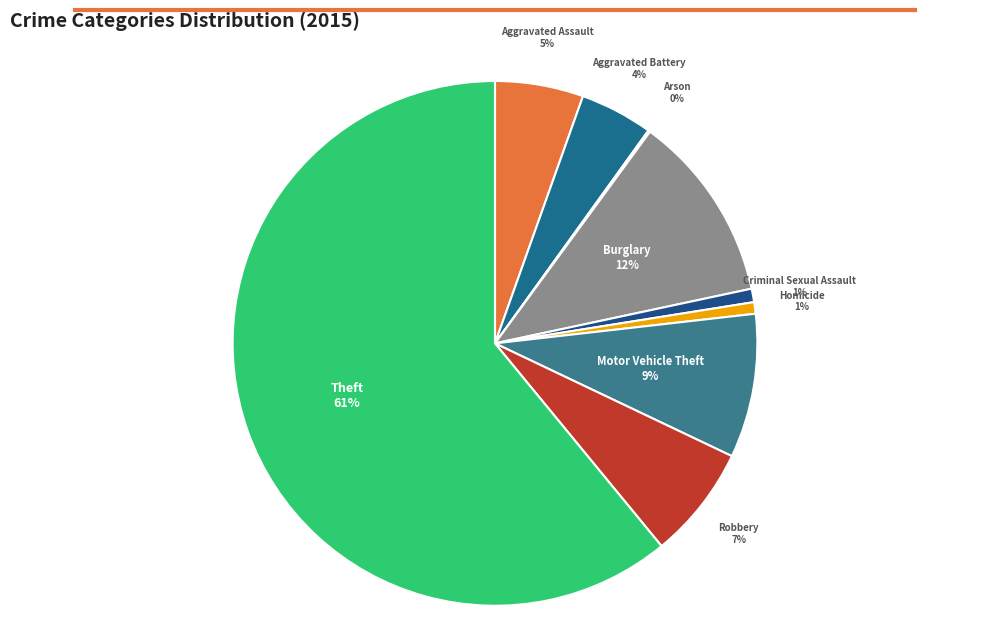

How many segments does this pie chart have?

9